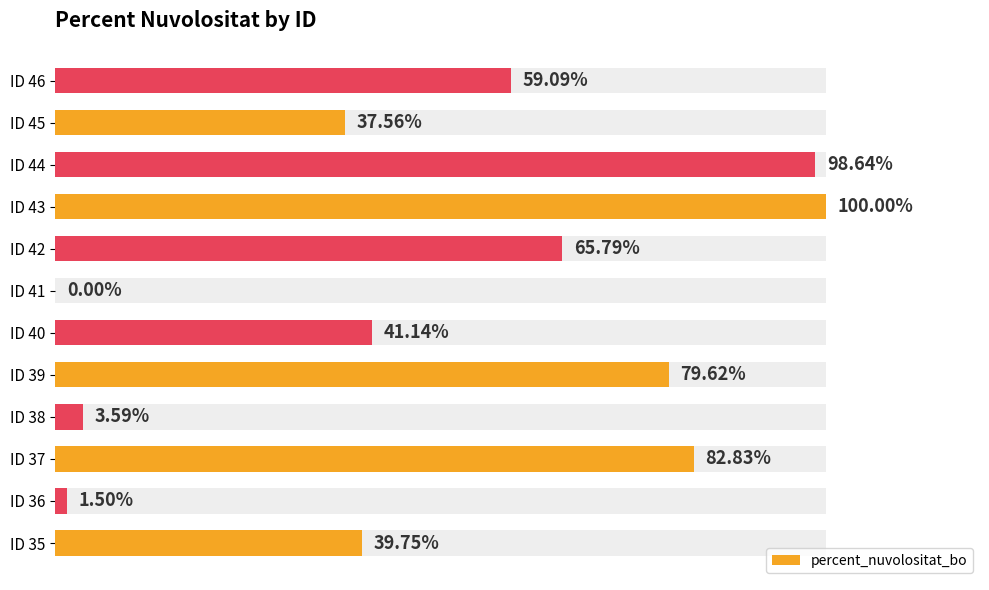

Reading left to right, transcribe all the data shown in this chart.

39.8	1.5	82.8	3.6	79.6	41.1	0.0	65.8	100.0	98.6	37.6	59.1